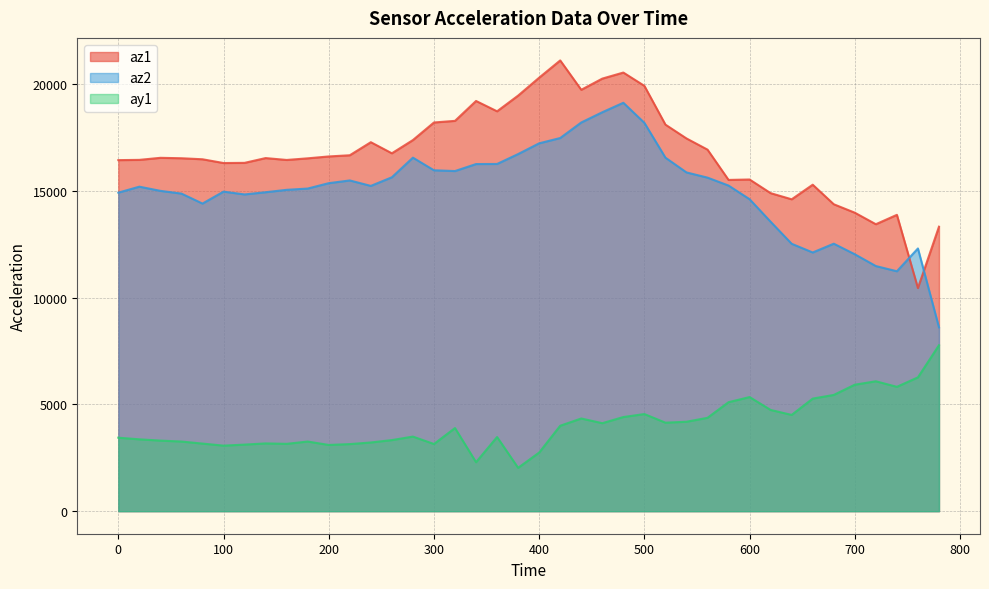

Which series has the largest total across all categories?

az1